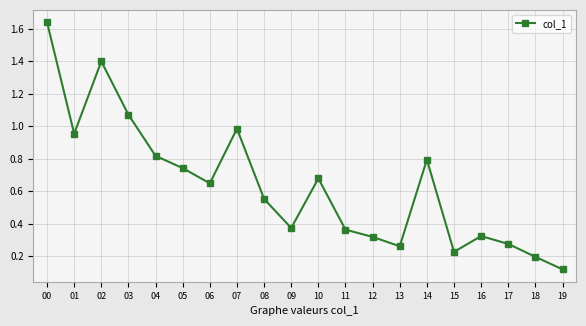

Which category has the lowest value across all series?

19